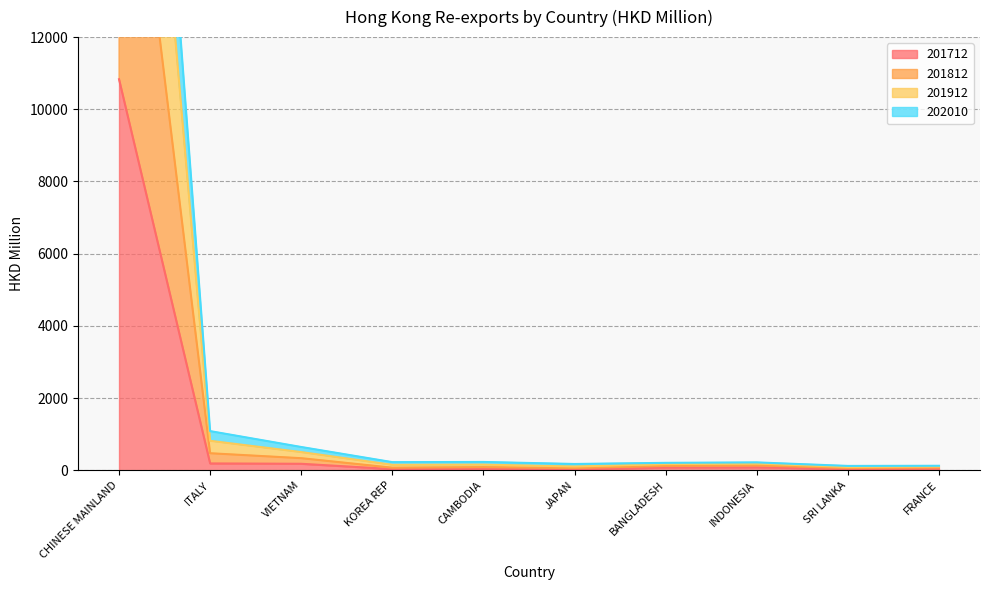

How many data points in 202010 are above 119?

5